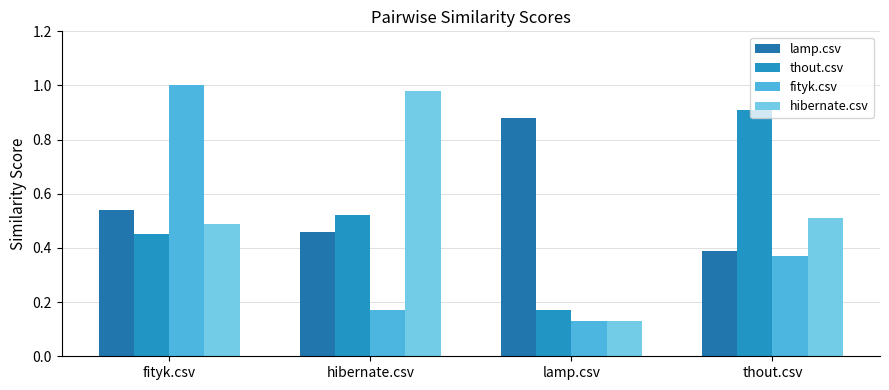

At which label is hibernate.csv closest to 0?

lamp.csv